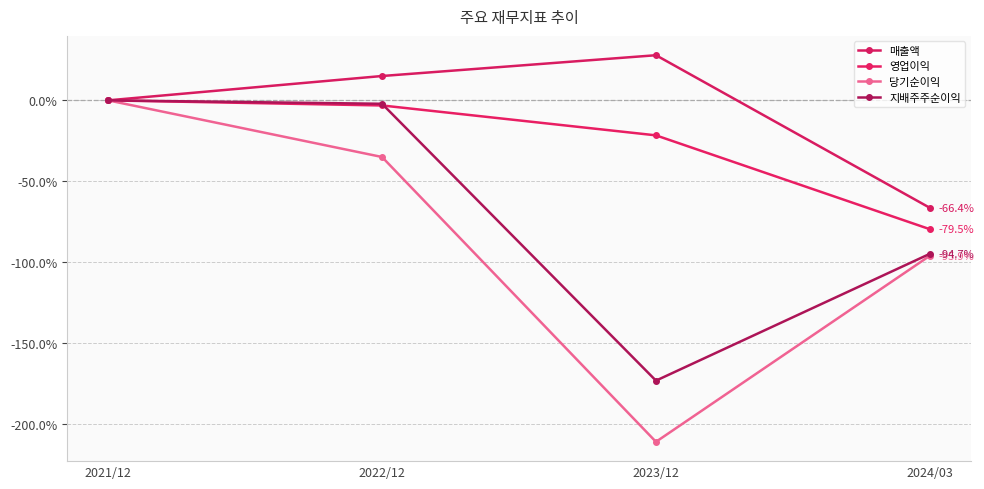

Between 2021/12 and 2023/12, which series saw the biggest shift?

당기순이익